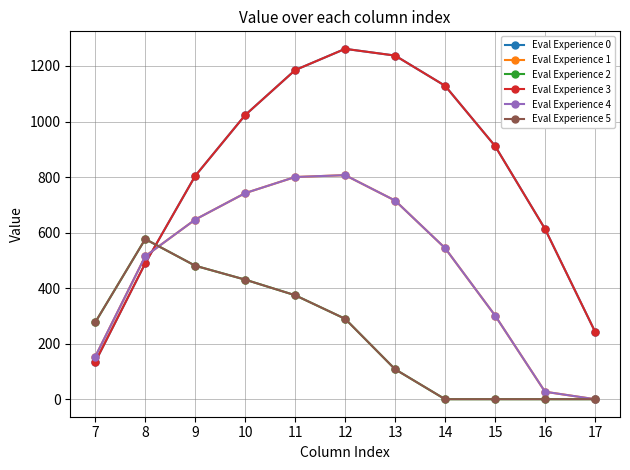

In Eval Experience 2, how many points are higher than both neighbors (excluding endpoints)?

1